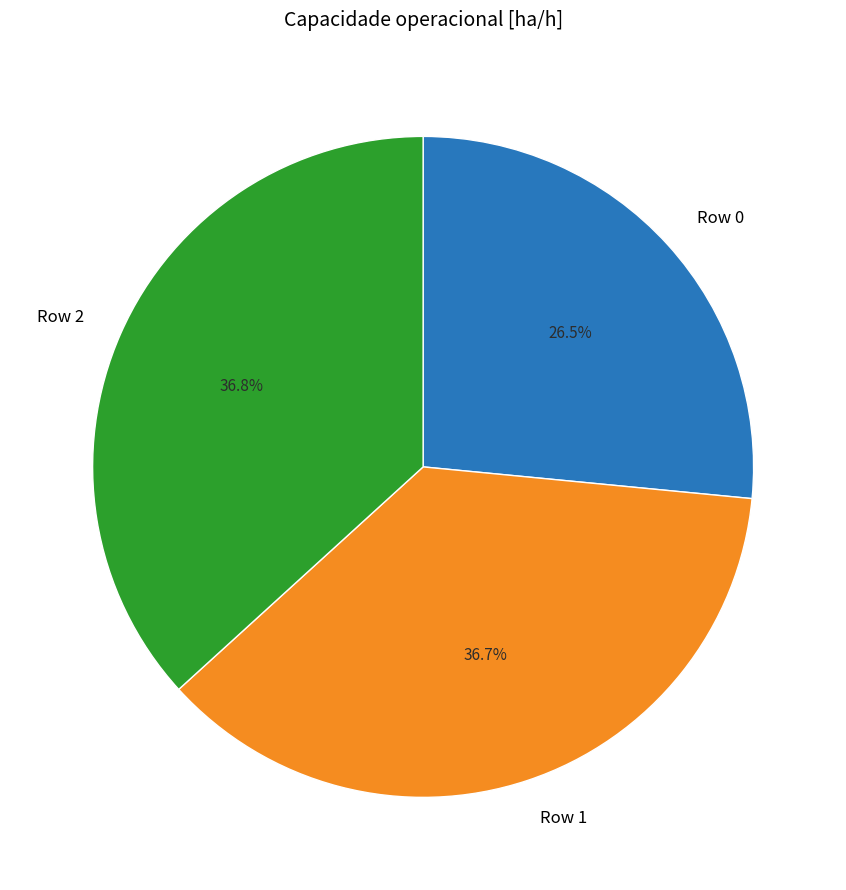

Does Row 1 represent more than half of the total?

No